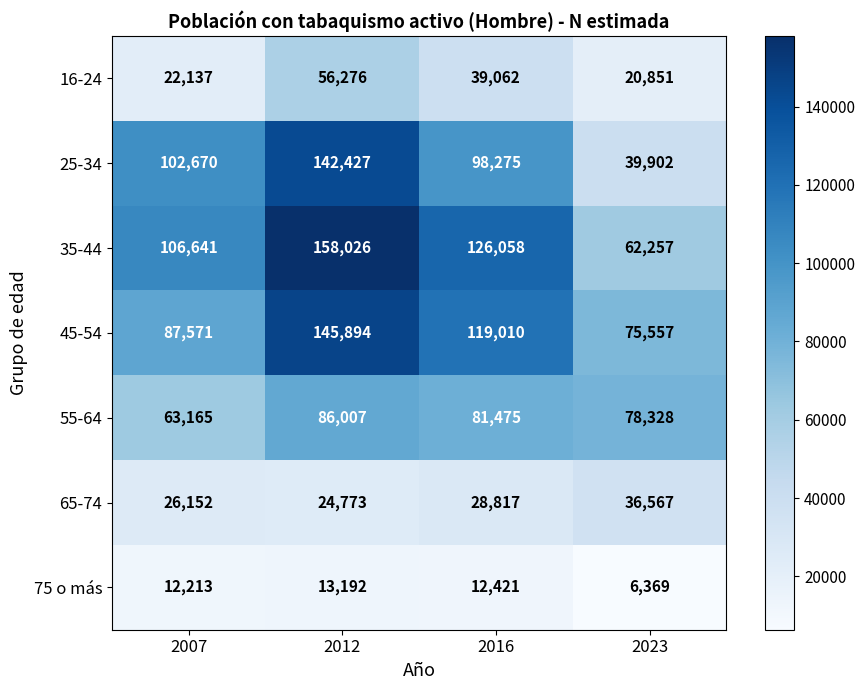

Reading right to left, what are all the values shown in this chart?

16-24: 20851	39062	56276	22137
25-34: 39902	98275	142427	102670
35-44: 62257	126058	158026	106641
45-54: 75557	119010	145894	87571
55-64: 78328	81475	86007	63165
65-74: 36567	28817	24773	26152
75 o más: 6369	12421	13192	12213